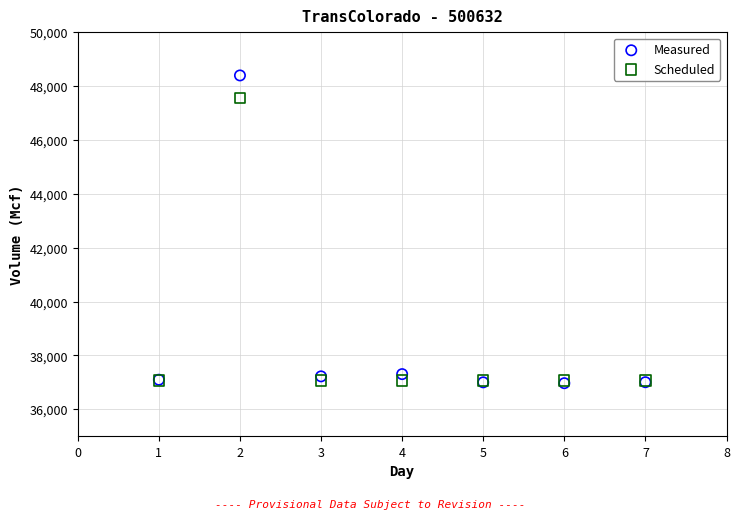

What are all the series names shown in the legend?

Measured, Scheduled